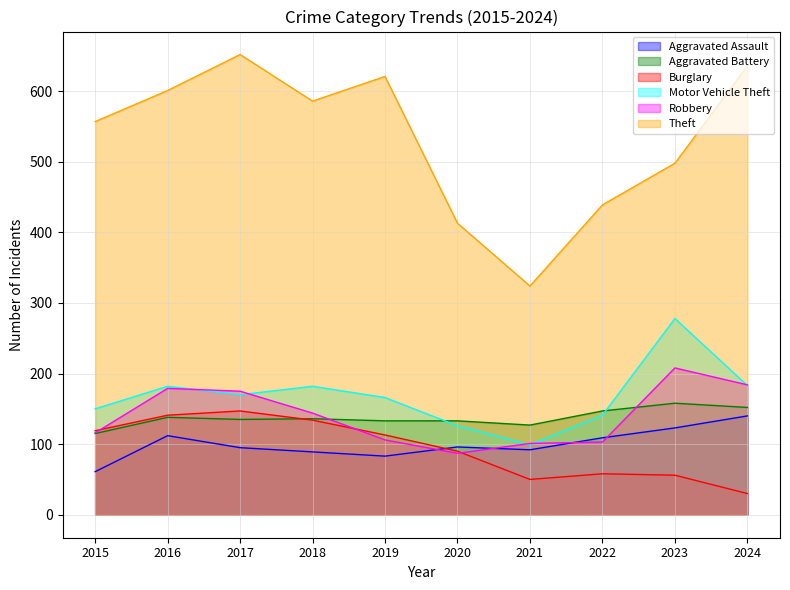

How many intersections are there between Robbery and Aggravated Assault?

4